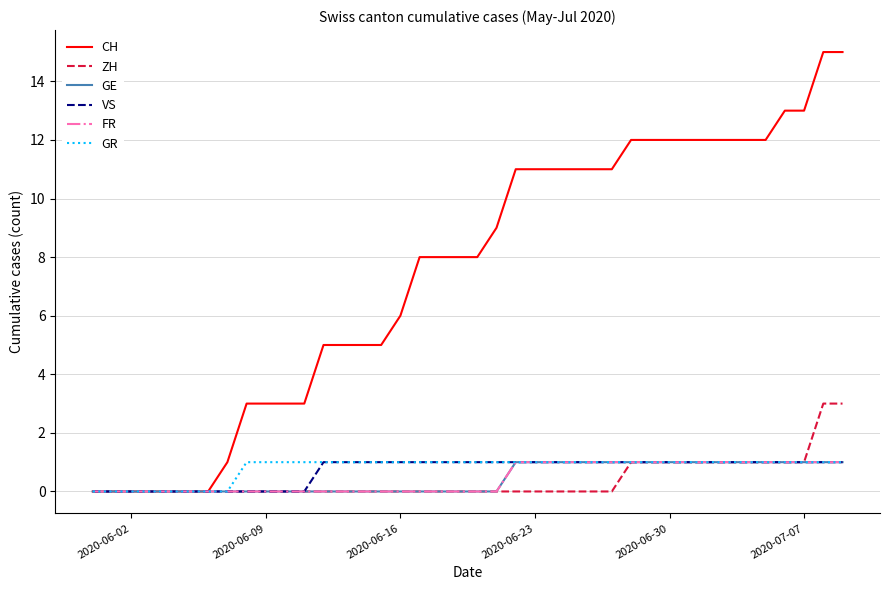

Which series has the largest total across all categories?

CH